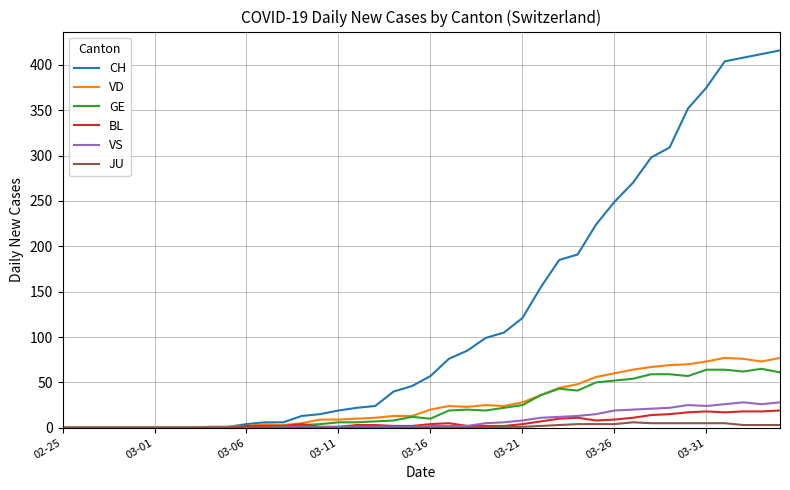

What is the maximum value for VD?

77